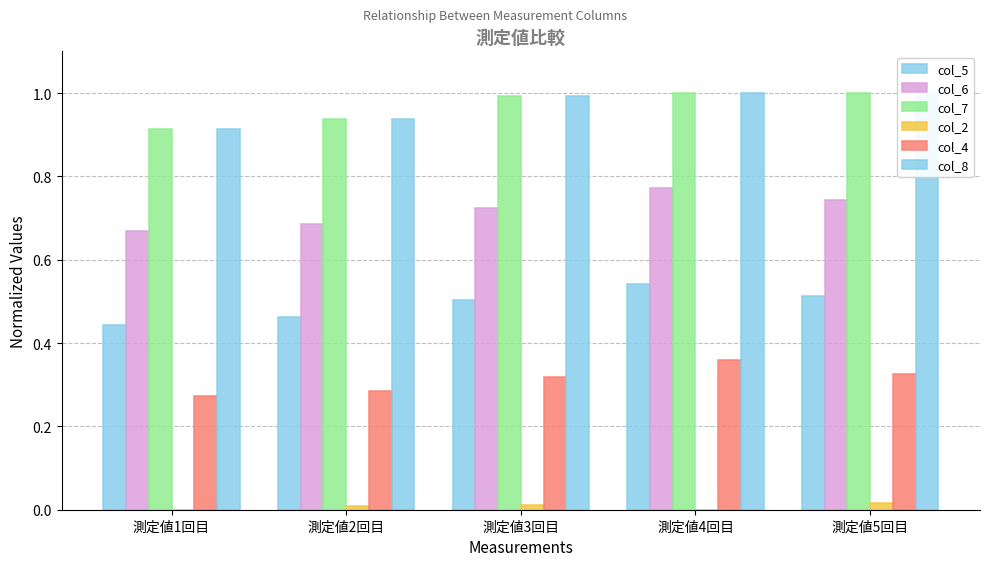

What is the label of the 5th bar from the right?

測定値1回目